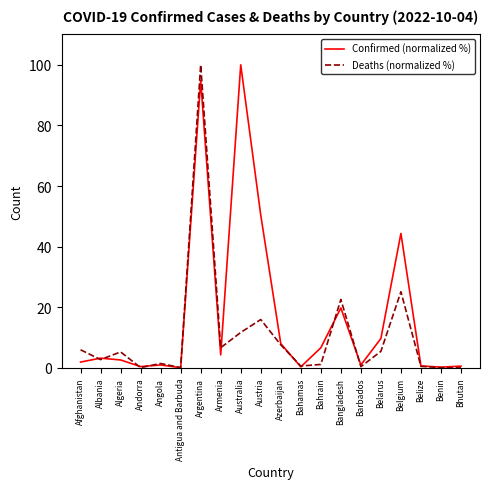

What is the sum of all Confirmed (normalized %) values?

350.4